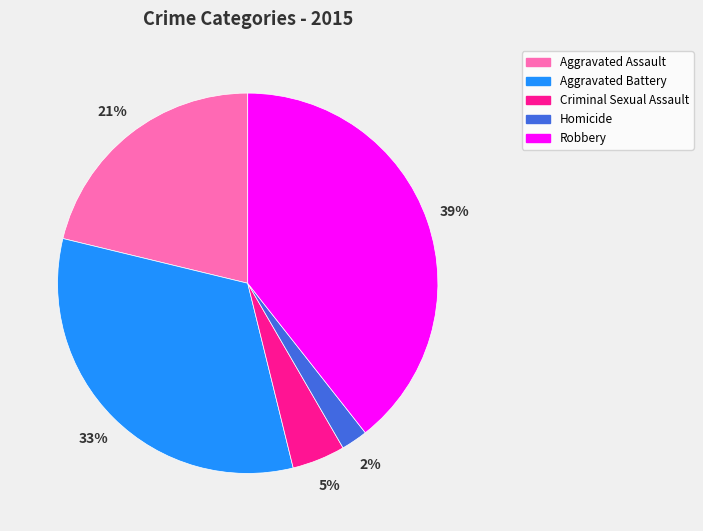

How many slices are in this pie chart?

5